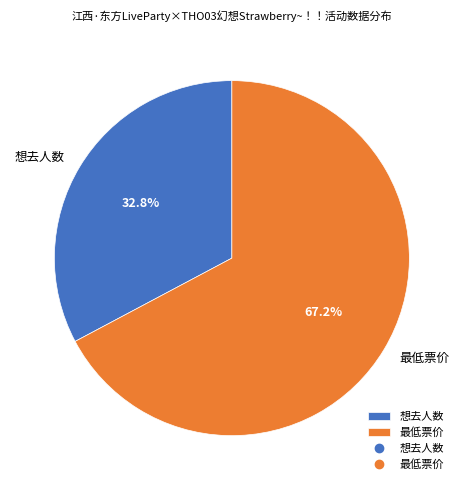

Rank the categories by value from lowest to highest.

想去人数, 最低票价